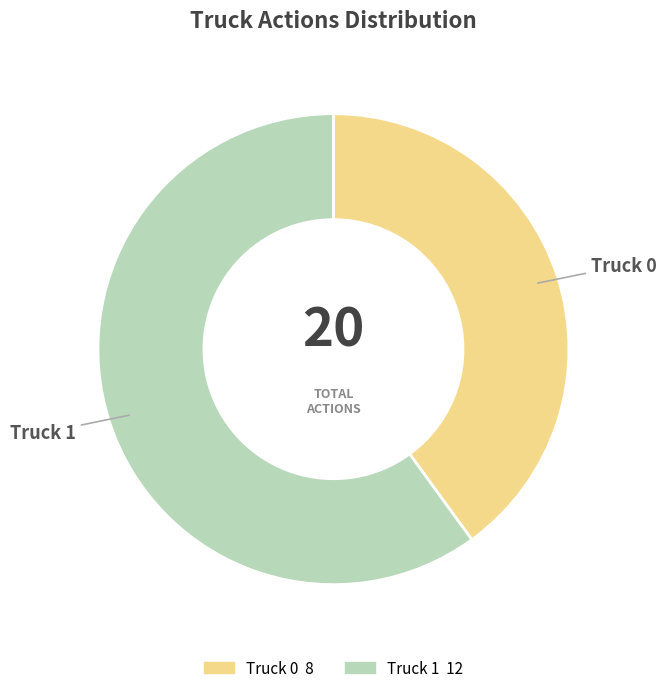

Is it true that Truck 0 is 29% of the pie?

False